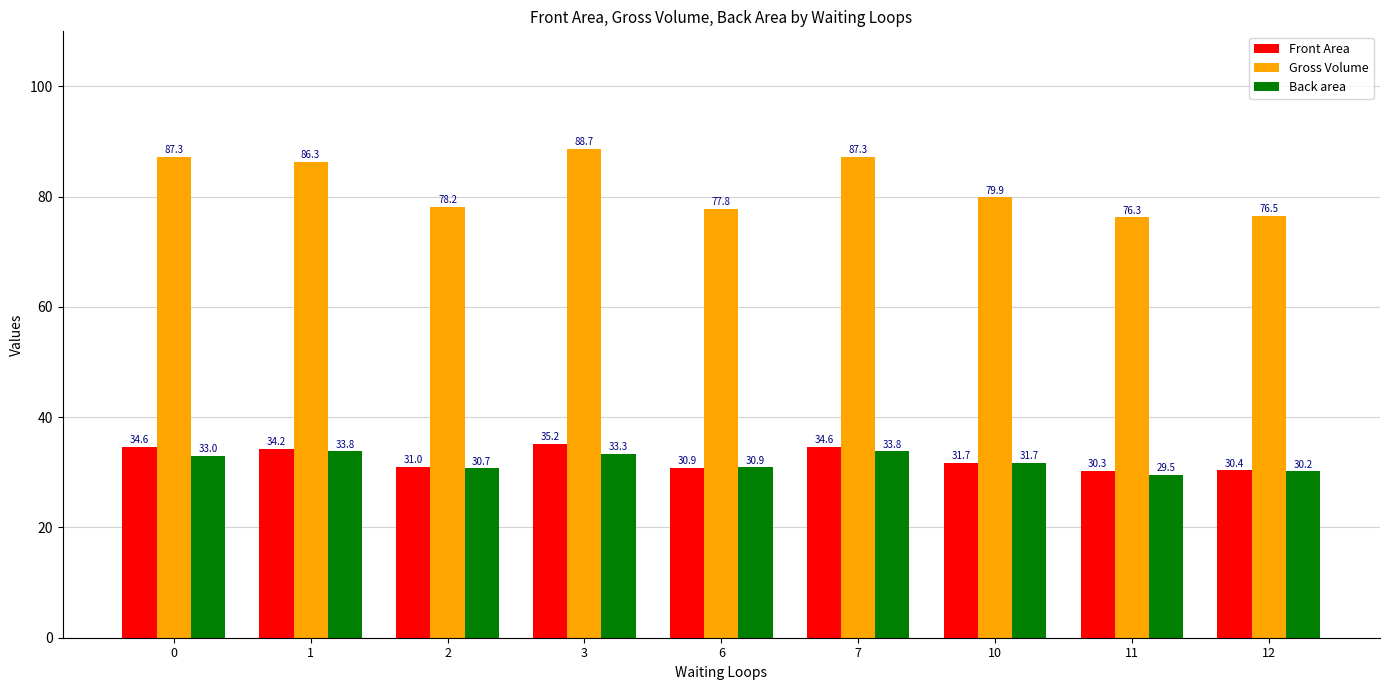

What is the difference between the maximum and second lowest values in the Back area series?

3.7